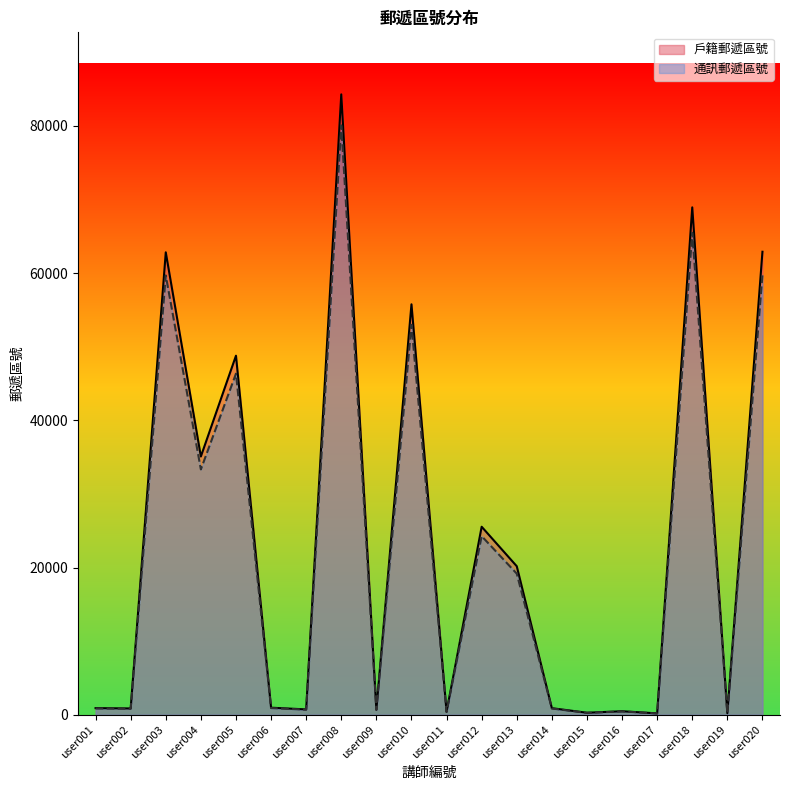

At which category does the chart reach its peak across all series?

user008